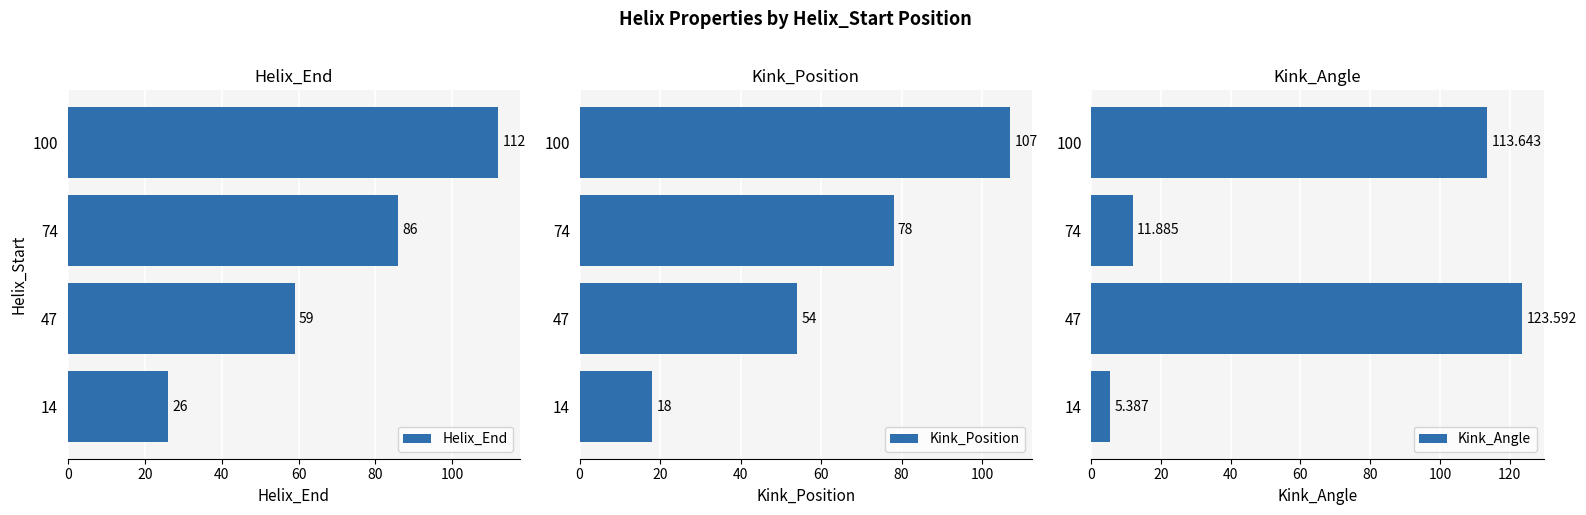

What is the sum of the Helix_End values at 100 and 14?

138